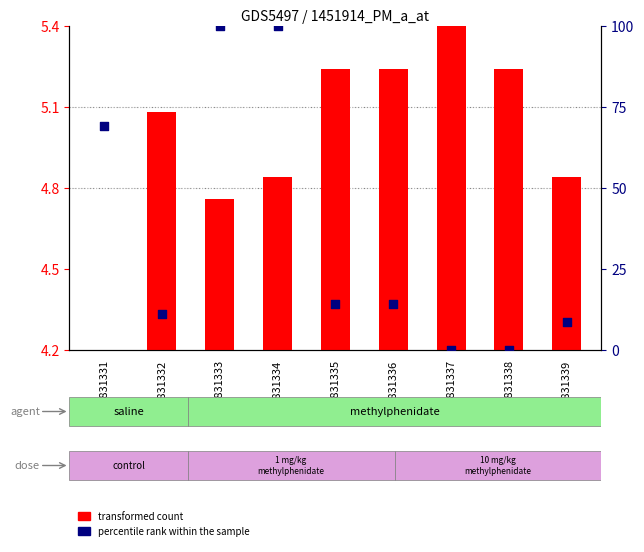

Which series has the widest spread of Y values?

percentile rank within the sample